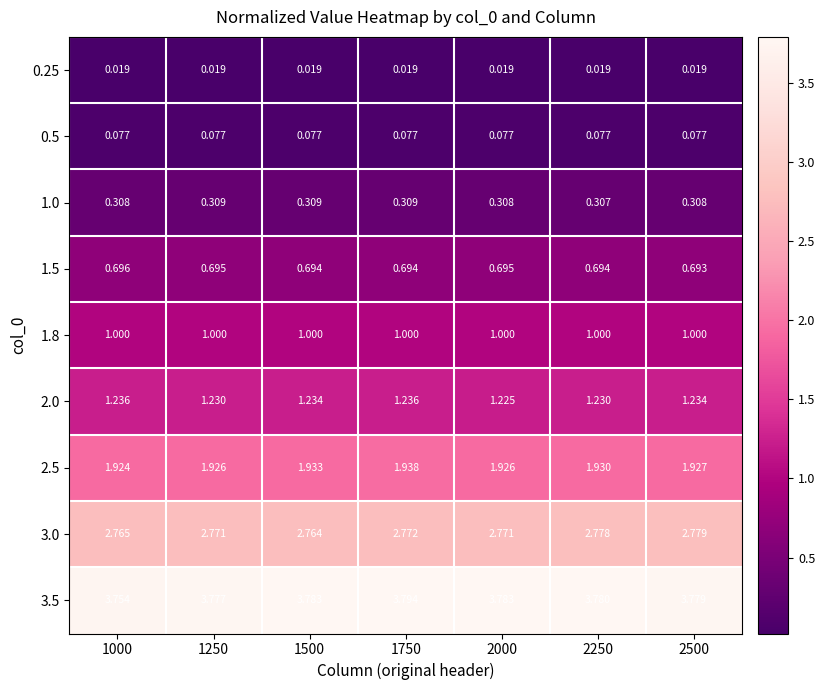

At which category is the sum across all series the highest?

1750